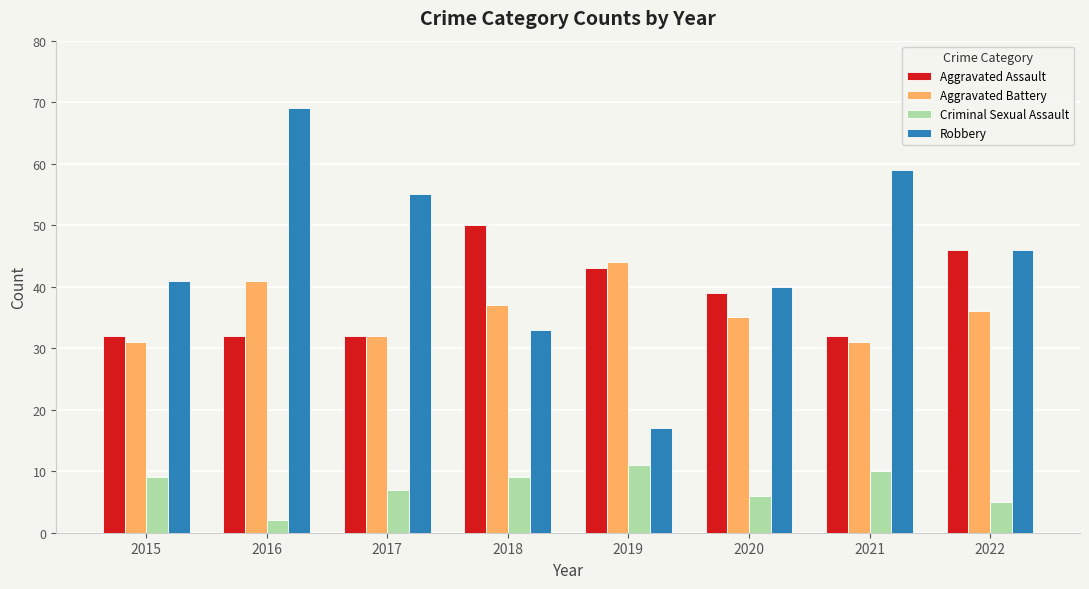

What are all the series names shown in the legend?

Aggravated Assault, Aggravated Battery, Criminal Sexual Assault, Robbery